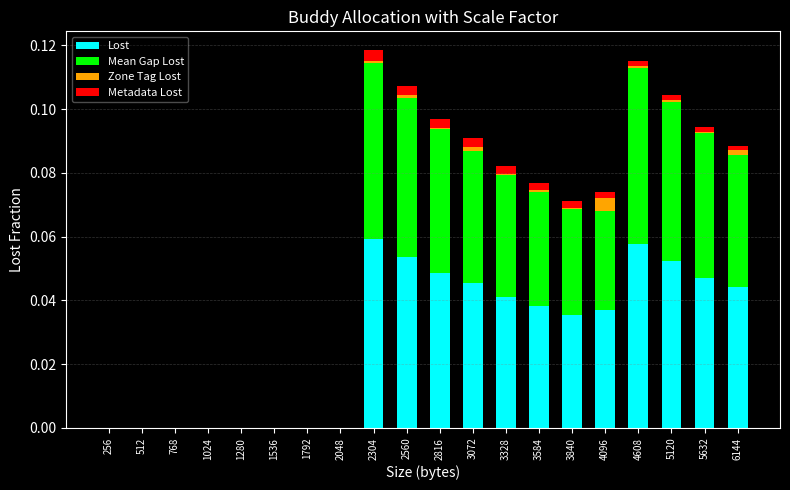

What are all the series names shown in the legend?

Lost, Mean Gap Lost, Zone Tag Lost, Metadata Lost